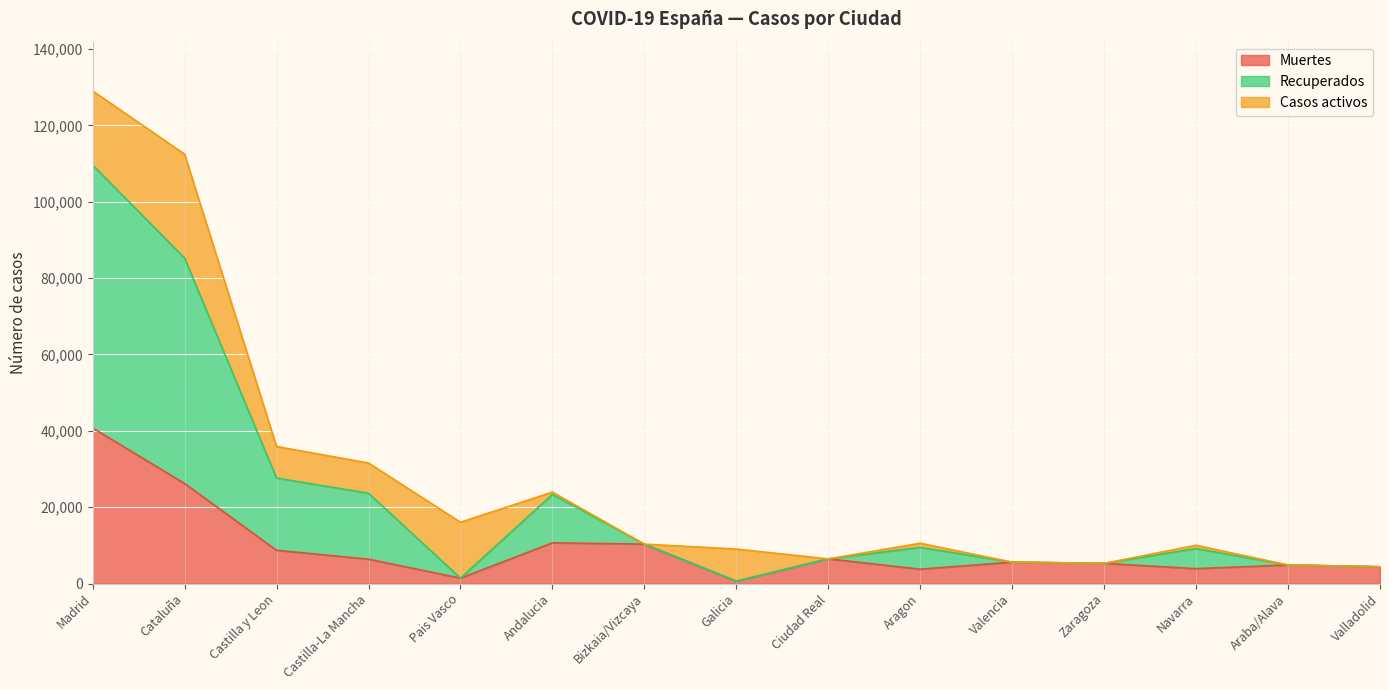

What is the minimum value shown in the chart?

604